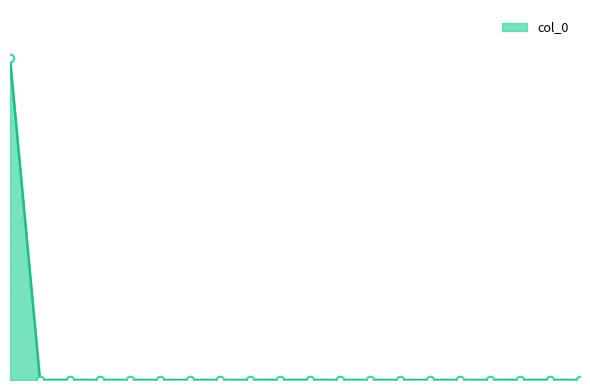

Which series contains the lowest Y value?

col_0_line